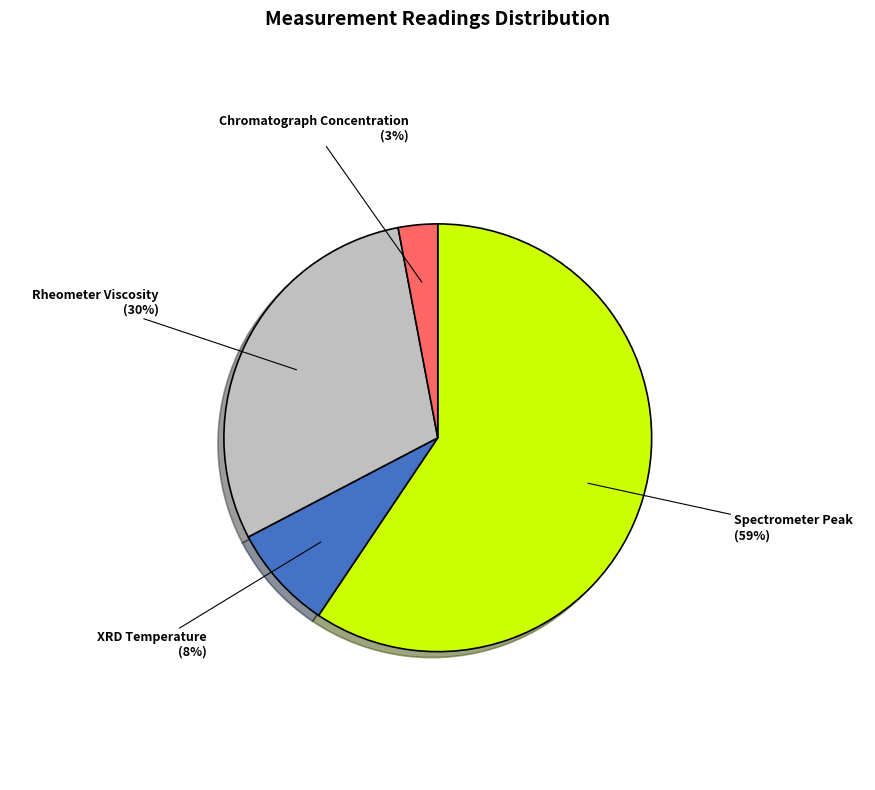

What percentage is the Rheometer Viscosity slice, to the nearest percent?

30%